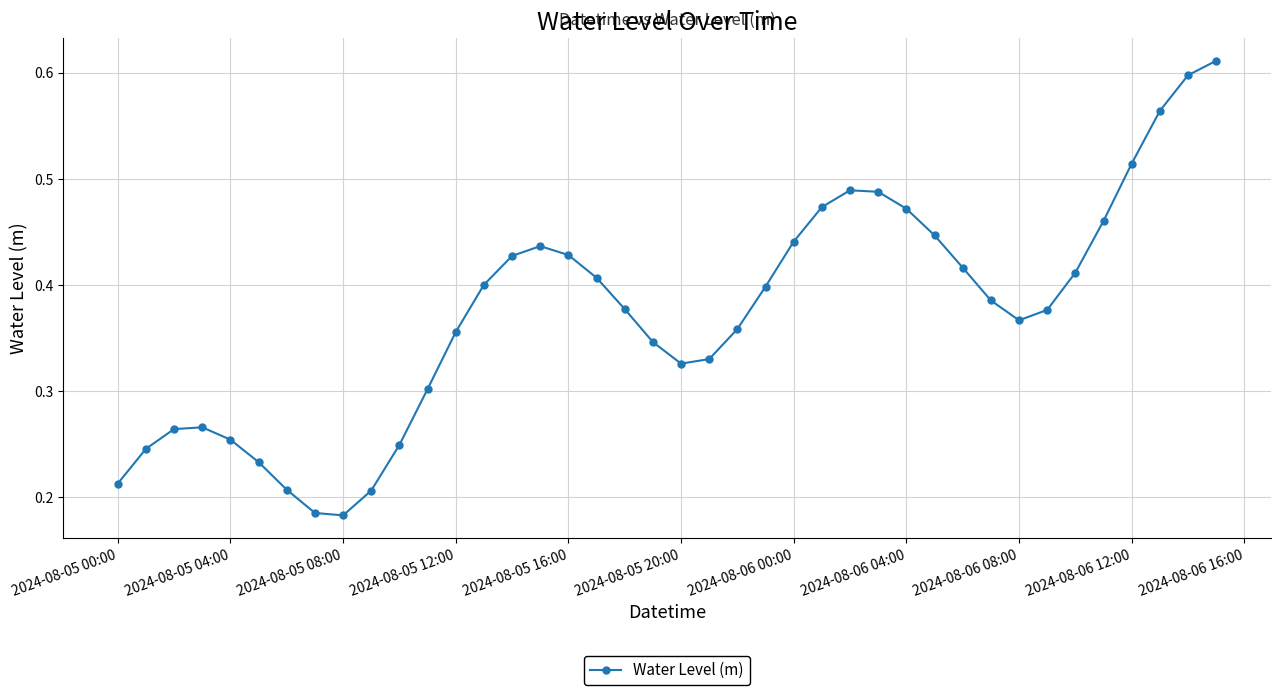

Count the values in the range 0 to 1.

40